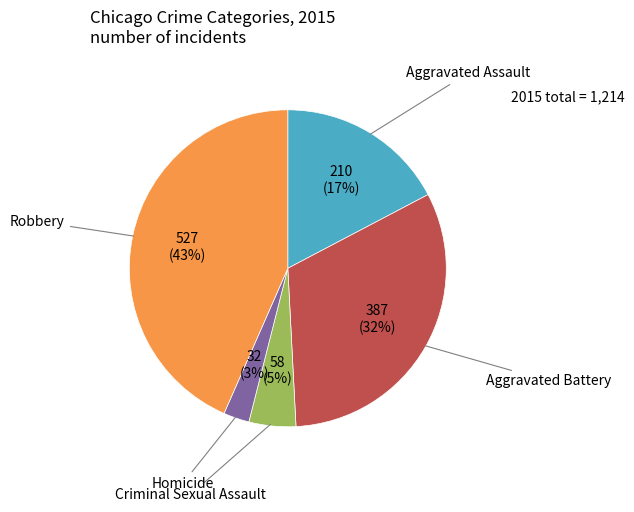

Is the sum of Aggravated Assault and Criminal Sexual Assault greater than half?

No